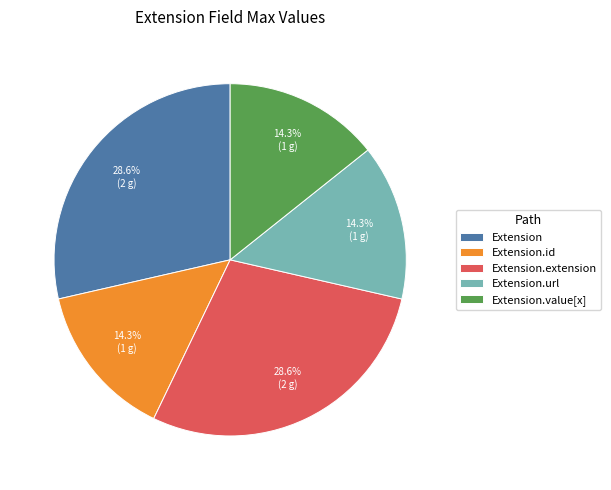

How much of the chart is everything except Extension?

71.4%